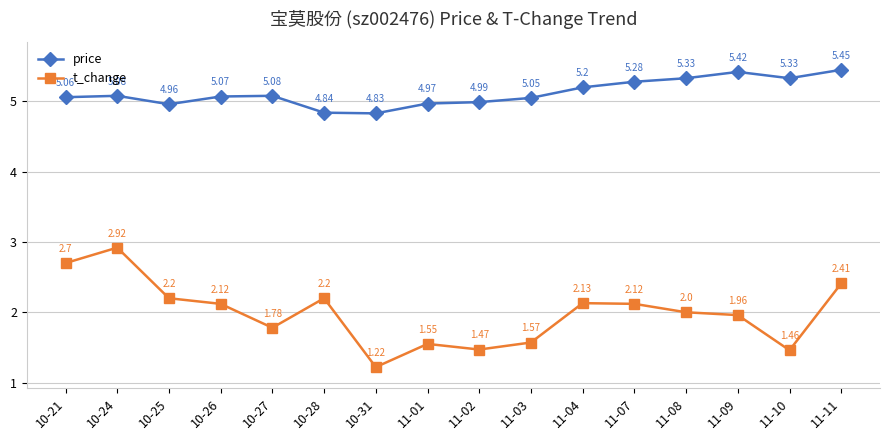

True or false: t_change and price cross at least once.

False